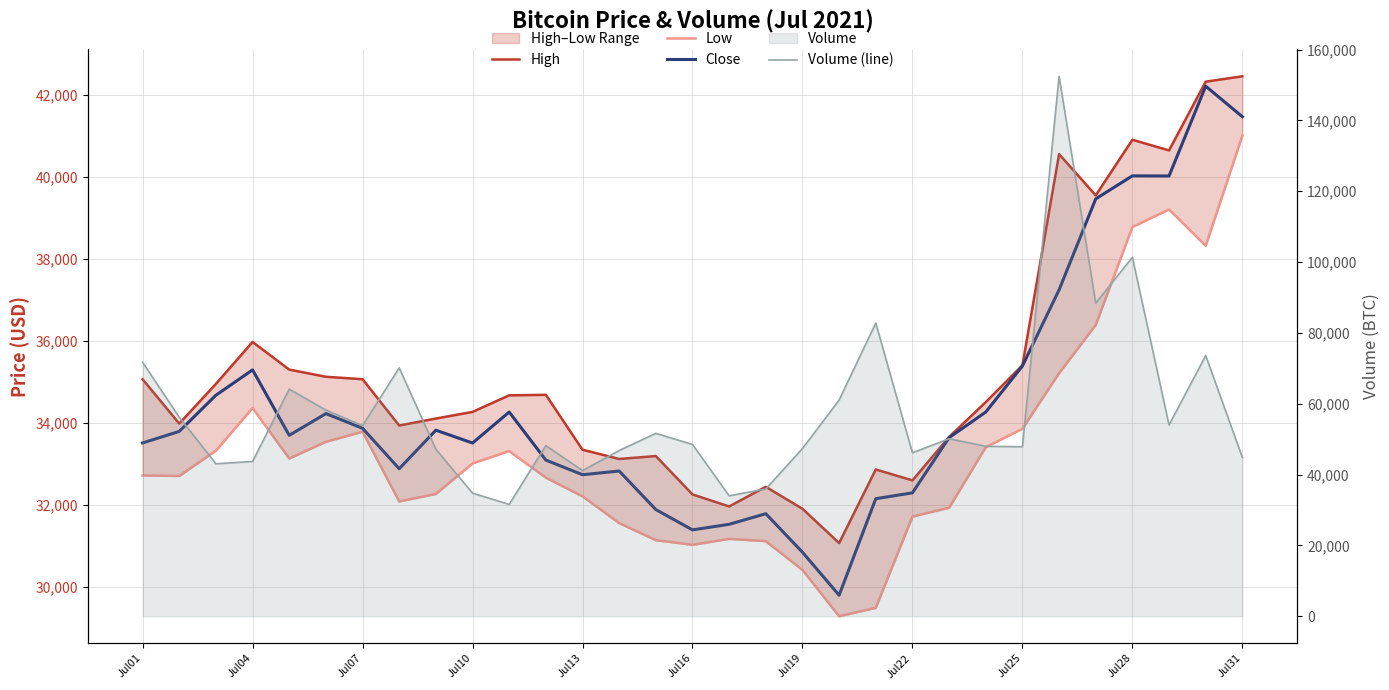

True or false: Volume (line) and Close cross at least once.

True